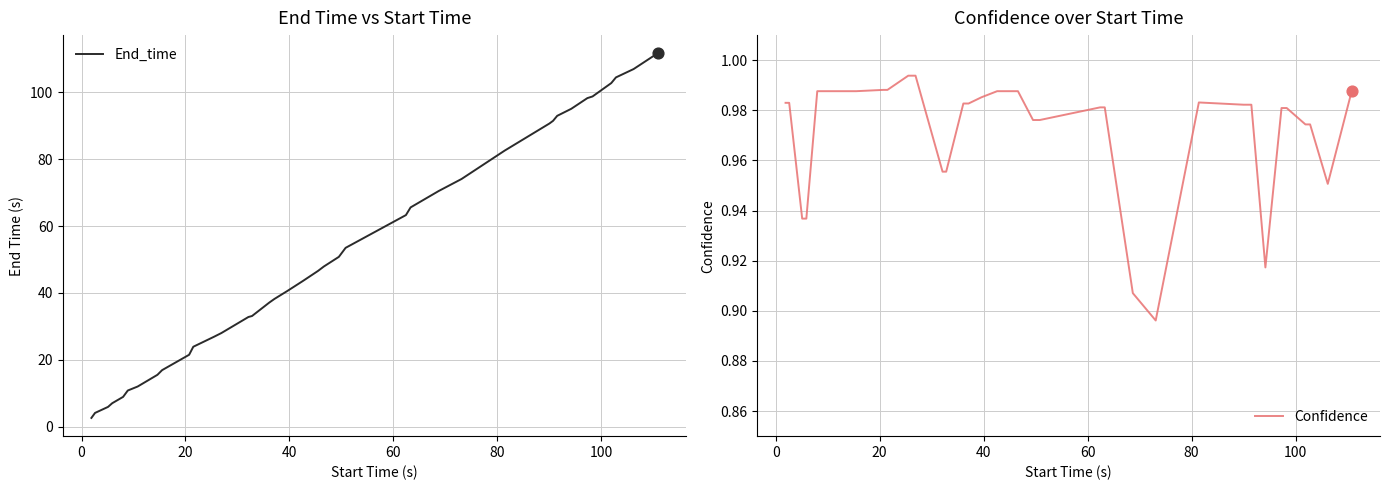

Which series has the widest spread of Y values?

End_time